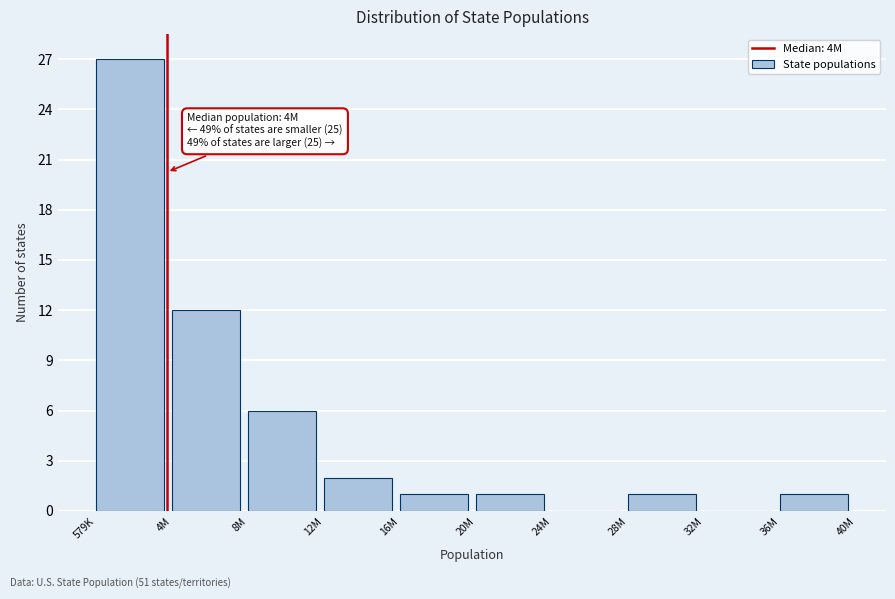

Reading left to right, list all the values displayed in this chart.

579K=27	4M=12	8M=6	12M=2	16M=1	20M=1	24M=0	28M=1	32M=0	36M=1